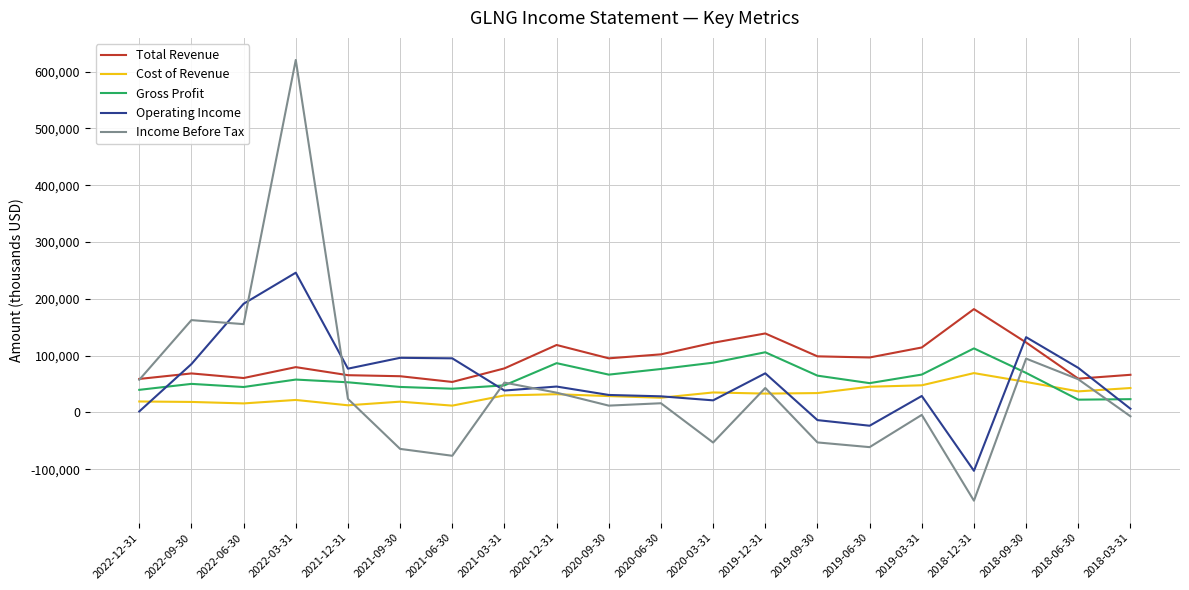

The Income Before Tax series shows -64300 at 2021-09-30. True or false?

True